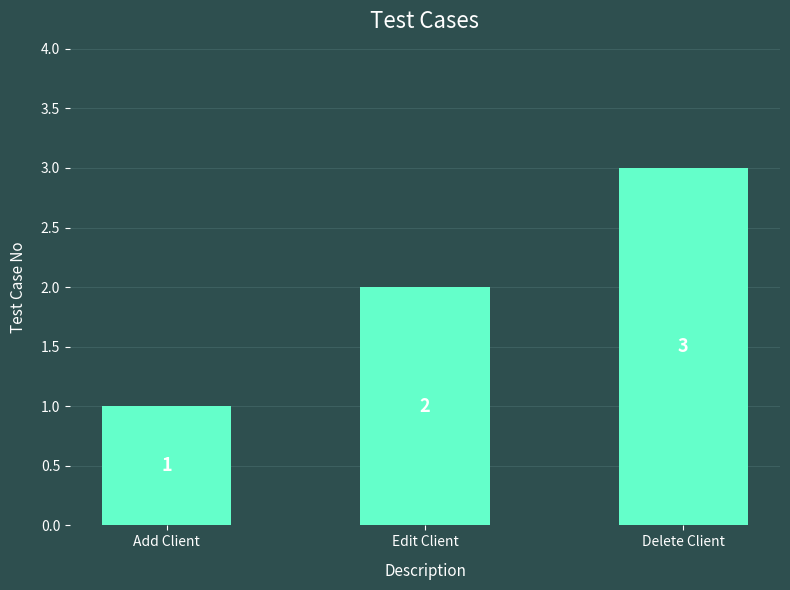

Count the number of categories in the chart.

3